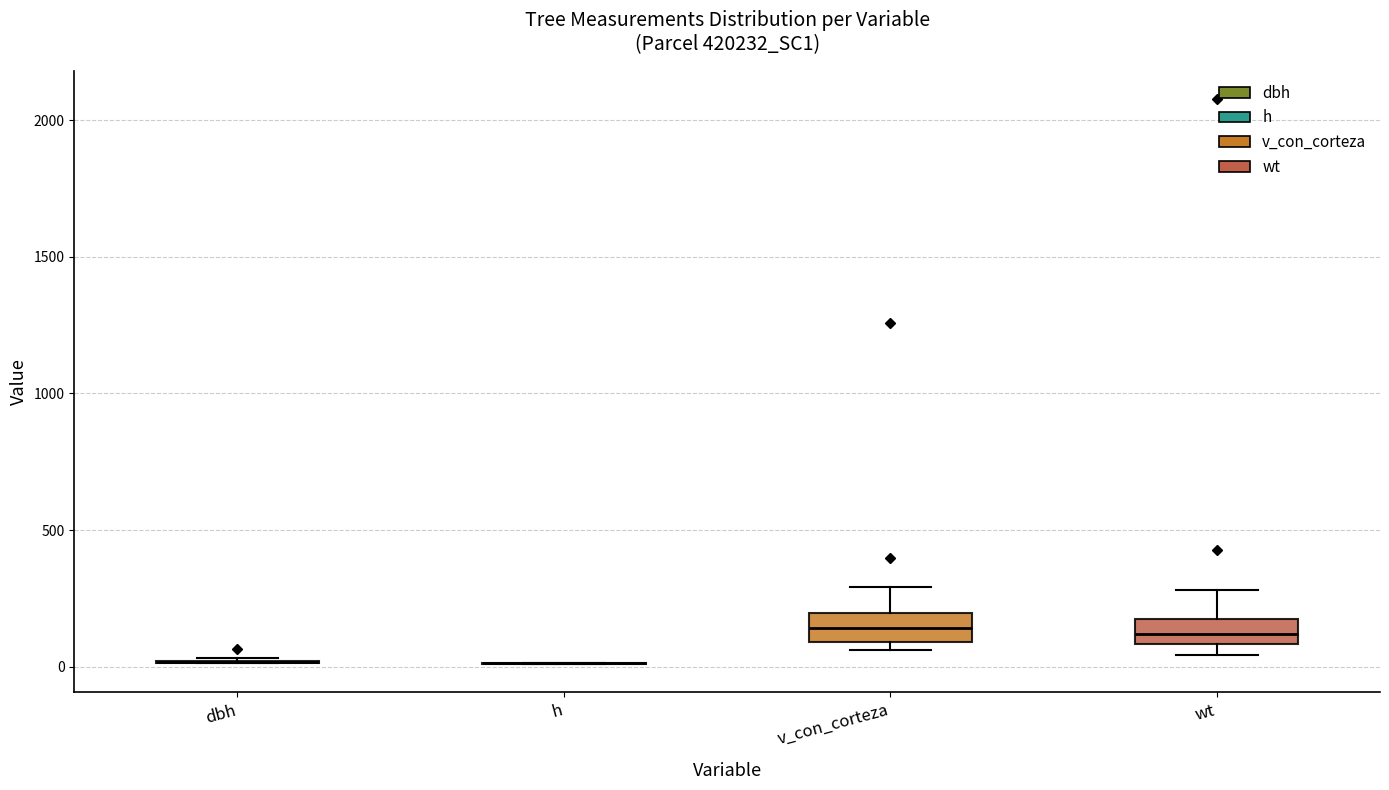

Reading left to right, transcribe this box plot: for each box, give where its median line is, the range the box spans, and where its two whiskers end, as read against the y-axis. The values are not printed on the chart, so give them approximately, as read against the axis.

dbh: box collapsed to a line at 0, whiskers 0 to 50
h: box collapsed to a line at 0, whiskers 0 to 0
v_con_corteza: median 150, box 100 to 200, whiskers 50 to 300
wt: median 100 (inside the box), box 100 to 150, whiskers 50 to 300